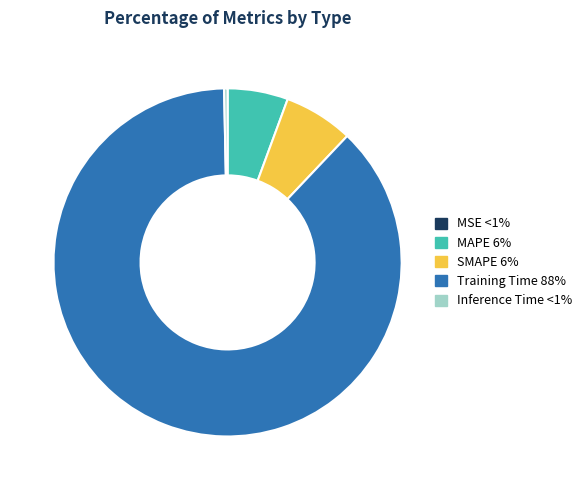

True or false: Training Time accounts for 93% of the total.

False